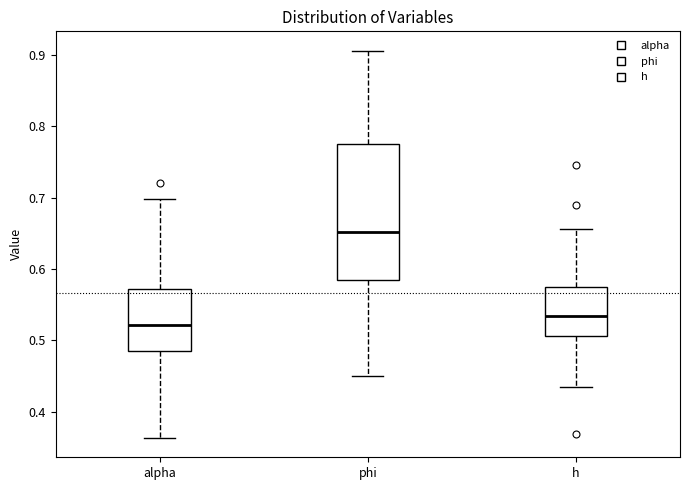

Where is the upper edge of the box for phi on the y-axis? The values are not printed on the chart, so give them approximately, as read against the axis.

0.78